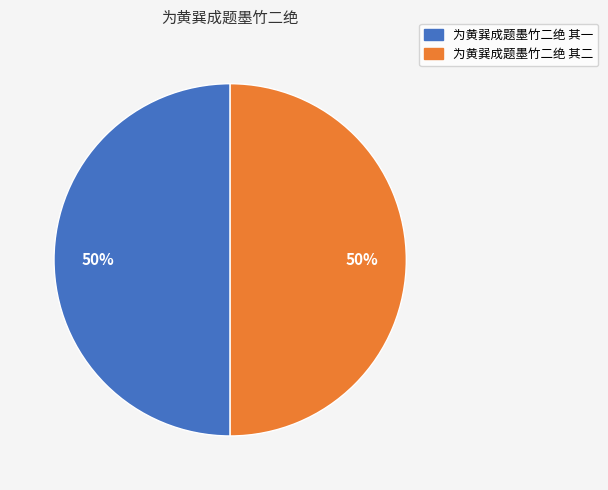

Count the number of slices in the pie.

2